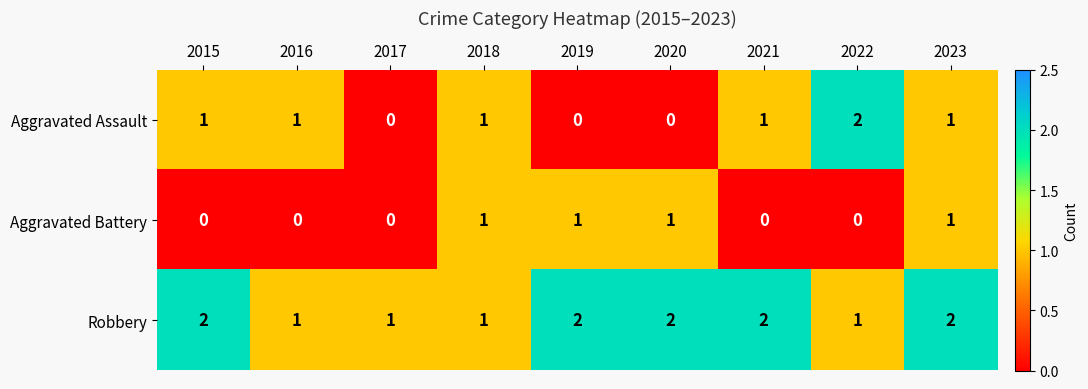

What is the sum of the Robbery values at 2022 and 2015?

3